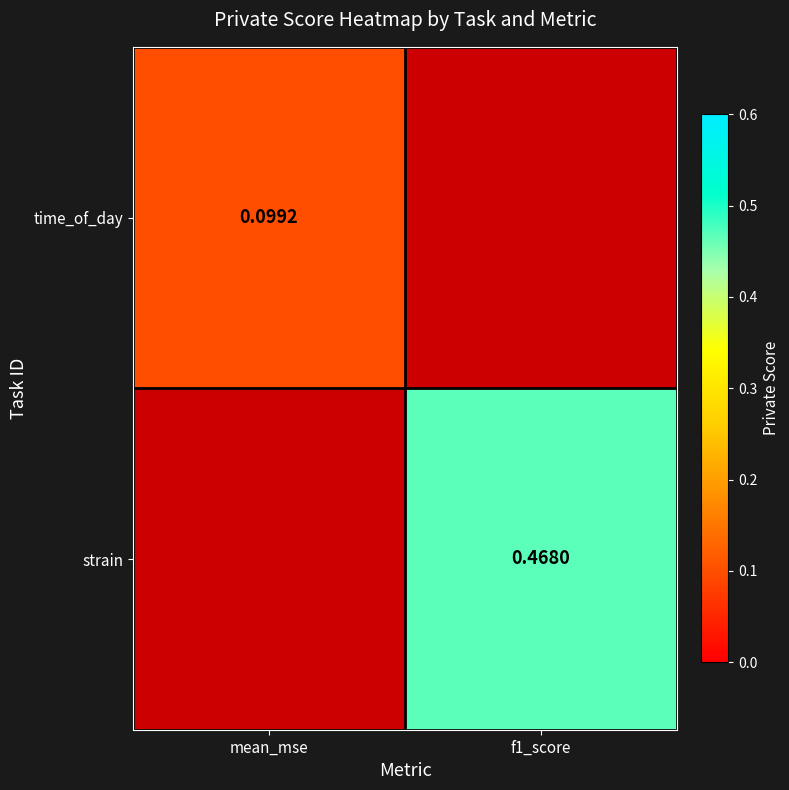

Is the value of strain at mean_mse greater than the value of time_of_day at mean_mse?

No